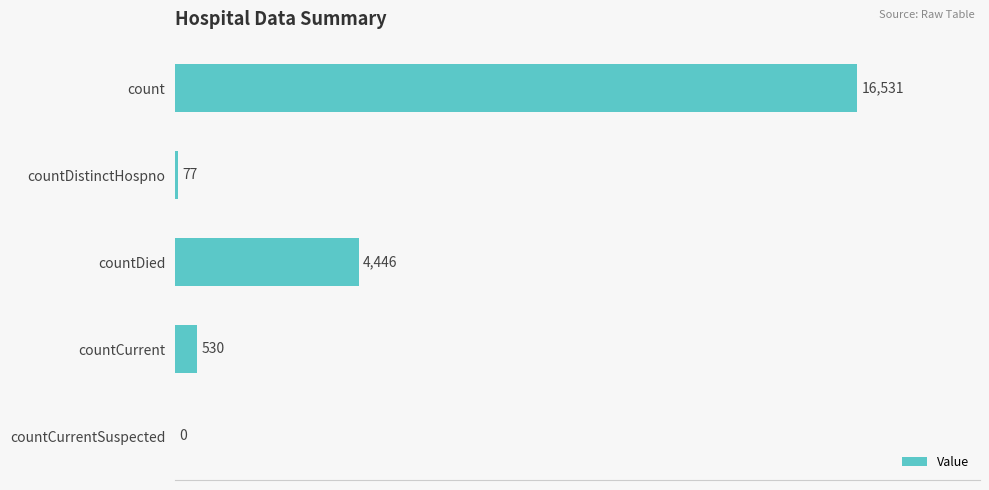

Between countDistinctHospno and countDied, which is larger?

countDied